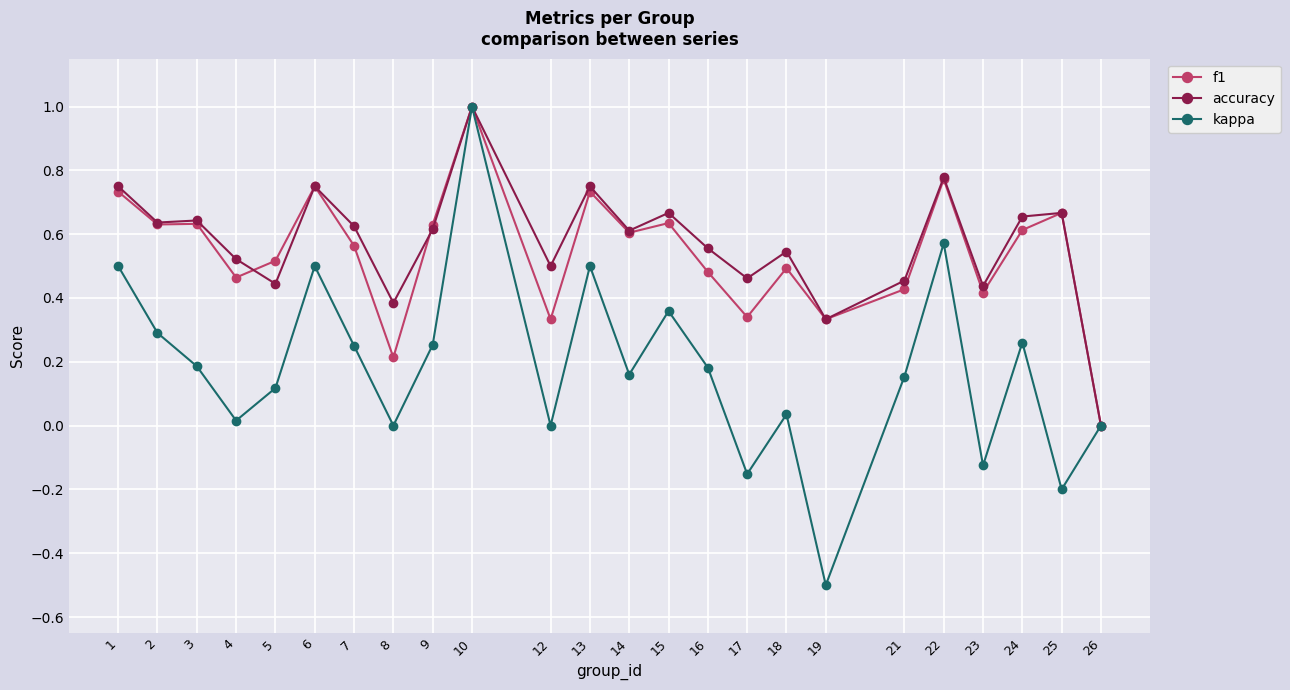

What is the total value across all series at 9?

1.5